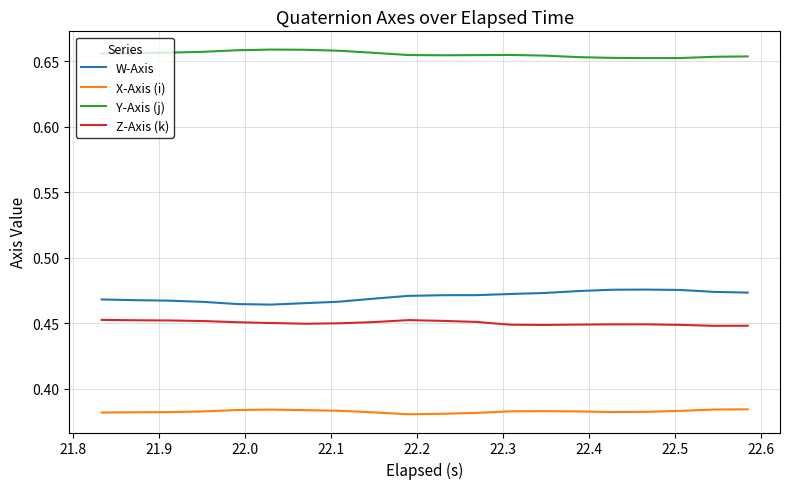

True or false: Y-Axis (j) and X-Axis (i) cross at least once.

False